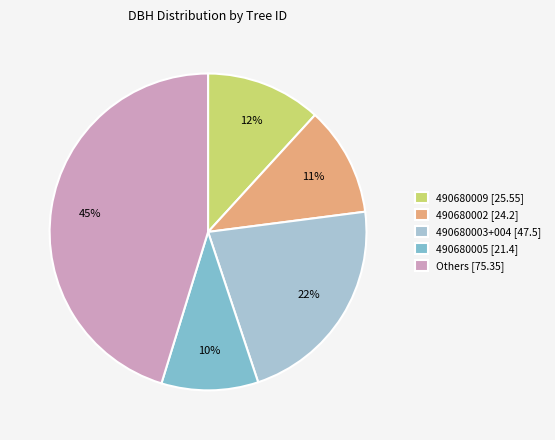

What is the smallest slice in the pie chart?

490680005 [21.4]